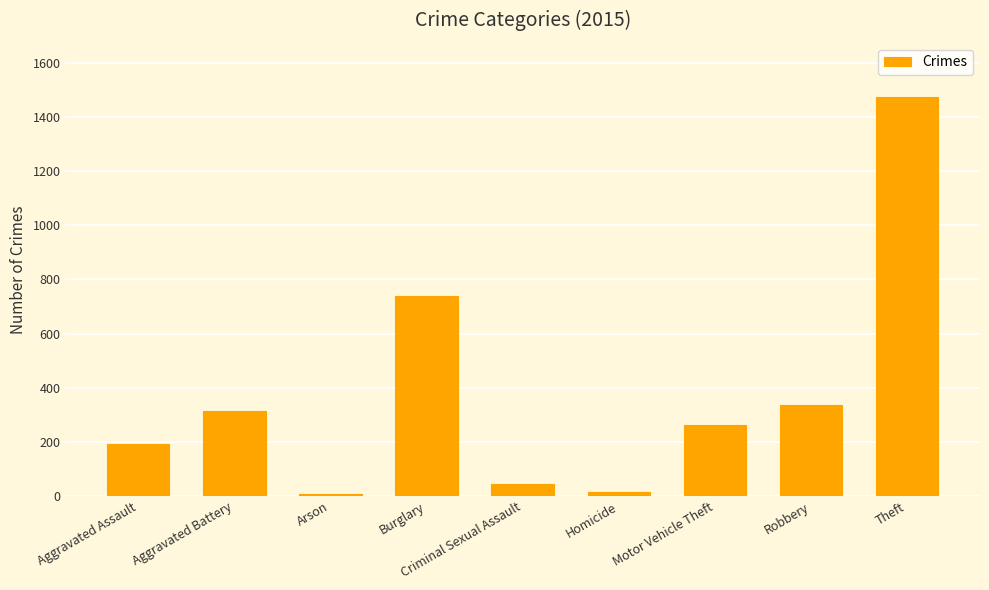

What is the value of the 6th bar from the left?

15